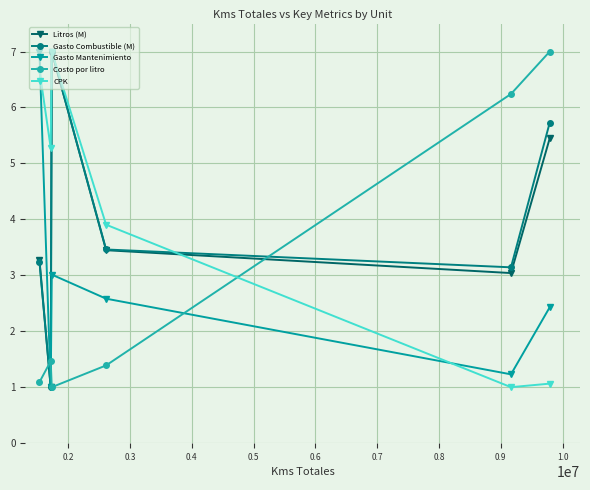

How many categories are shown in the chart?

6